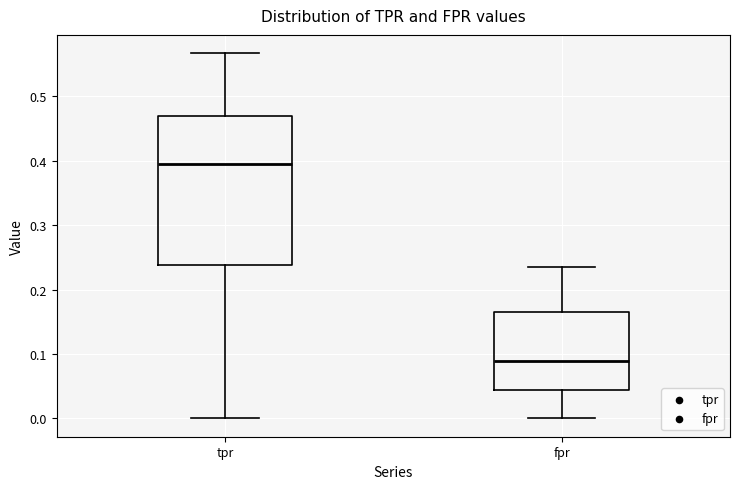

Which box is the tallest, from its lower edge to its upper edge?

tpr